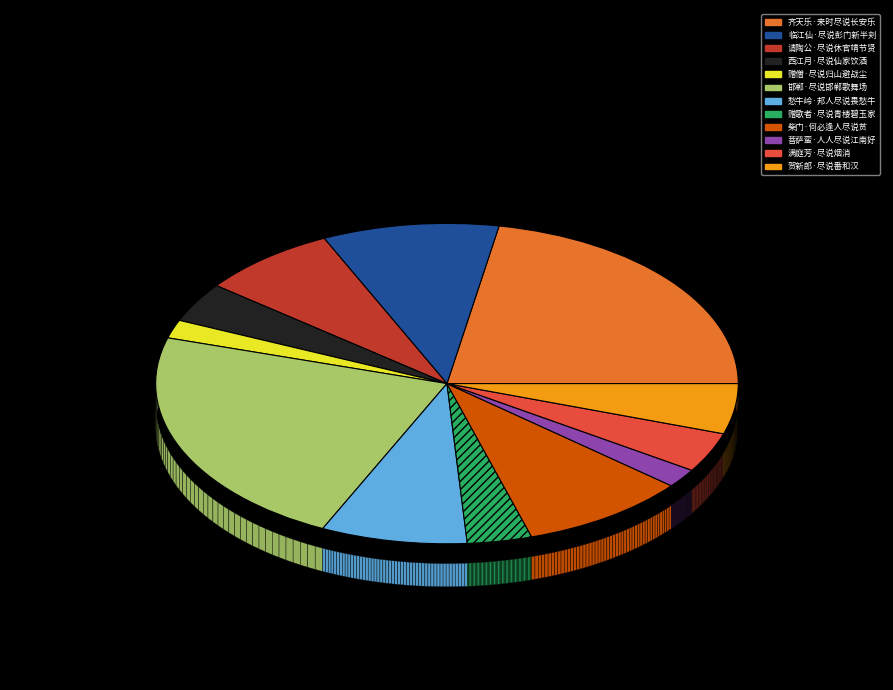

The 临江仙·尽说彭门新半刾 slice represents 1% of the pie. True or false?

False